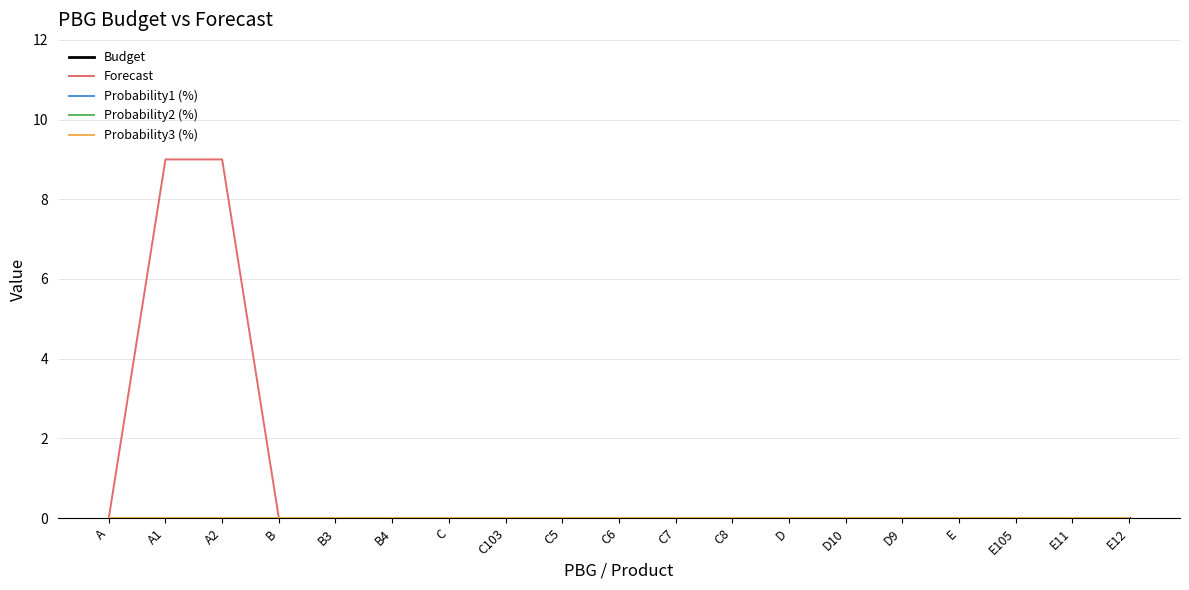

At D, list the series in order from smallest to largest.

Budget, Forecast, Probability1 (%), Probability2 (%), Probability3 (%)